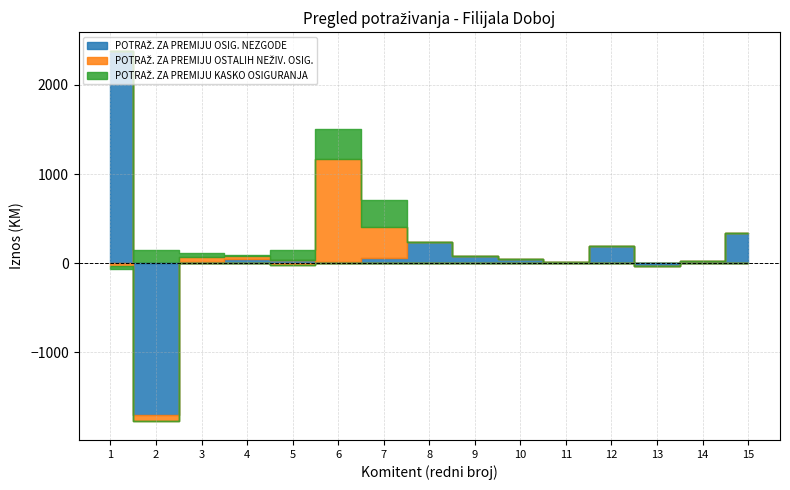

How many interior local valleys does the POTRAŽ. ZA PREMIJU KASKO OSIGURANJA series have?

1